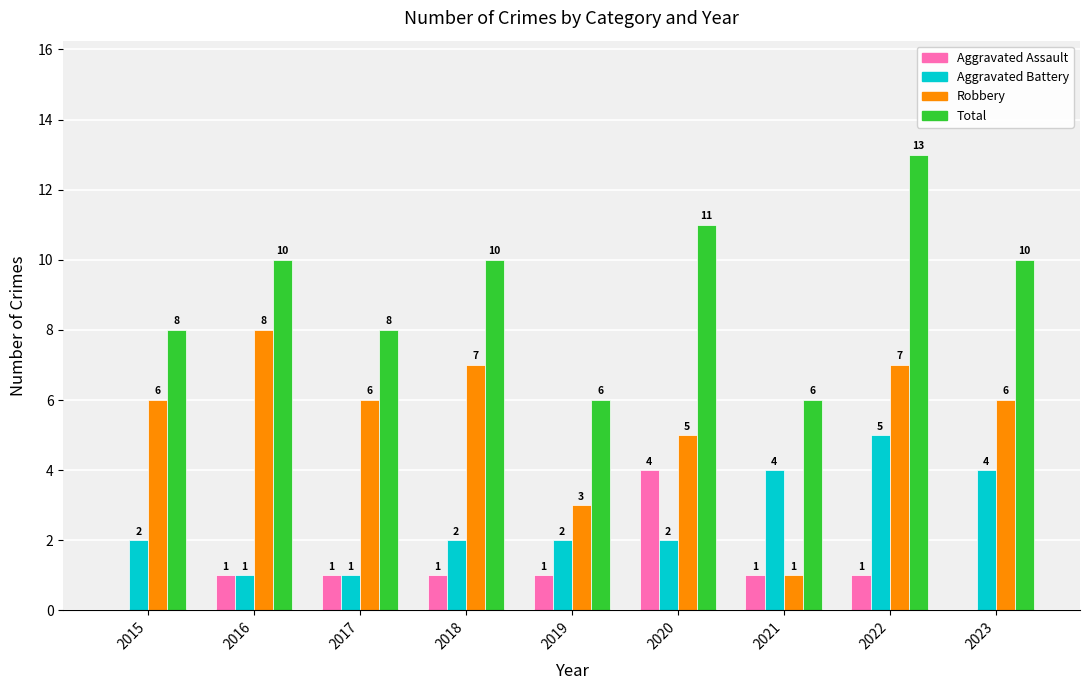

What is the approximate value of Total at 2018?

10